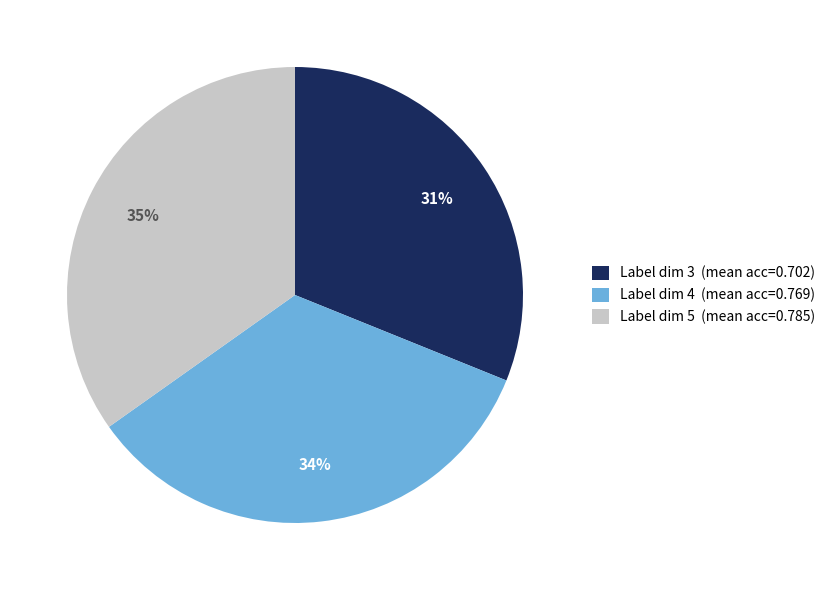

To the nearest percent, what portion does Label dim 5 (mean acc=0.785) represent?

35%